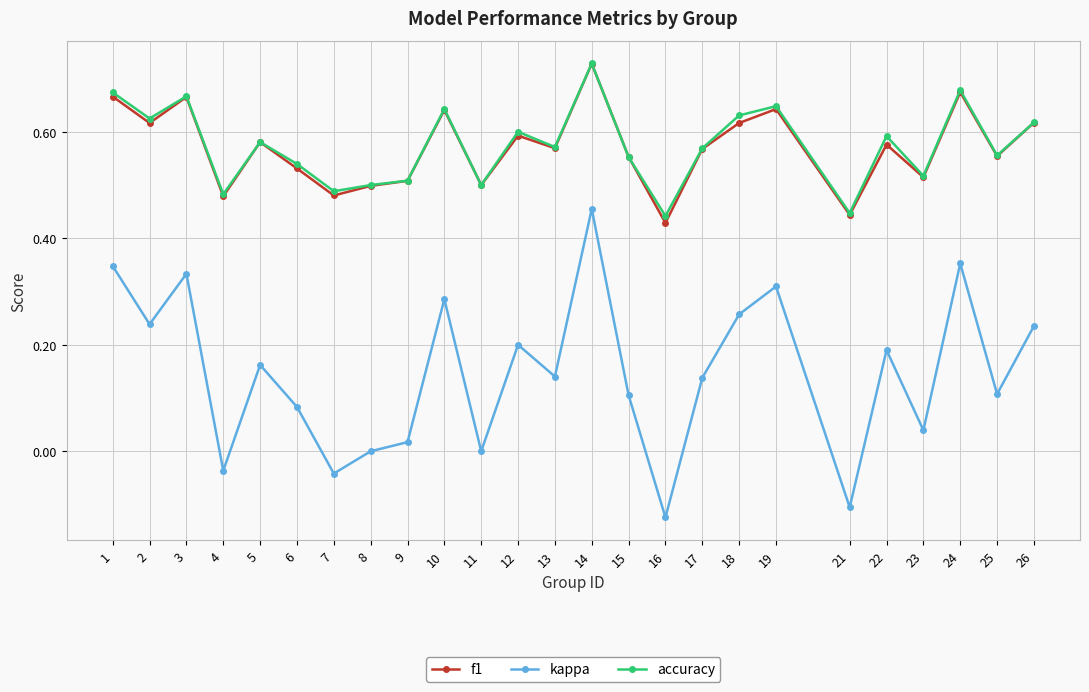

How many distinct data groups are displayed?

3